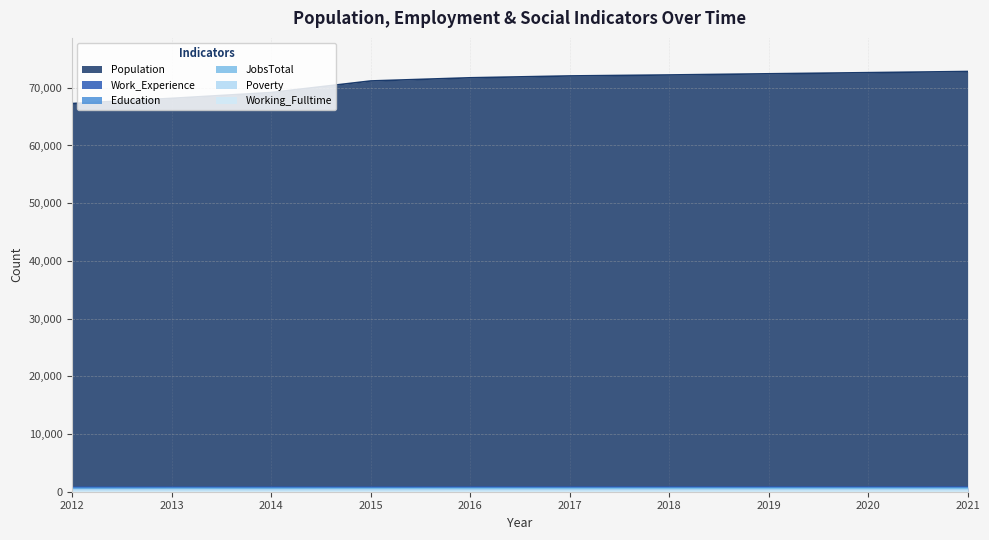

How many lines are shown in the chart?

6